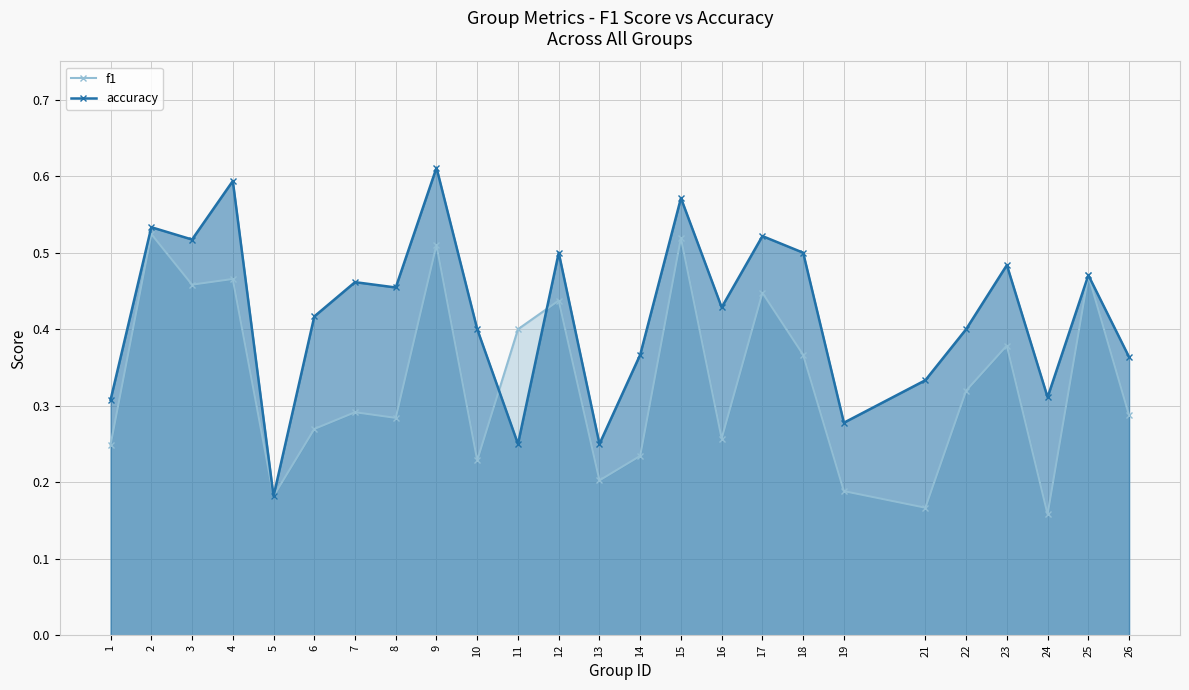

What is the sum of the f1 values at 14 and 4?

0.7